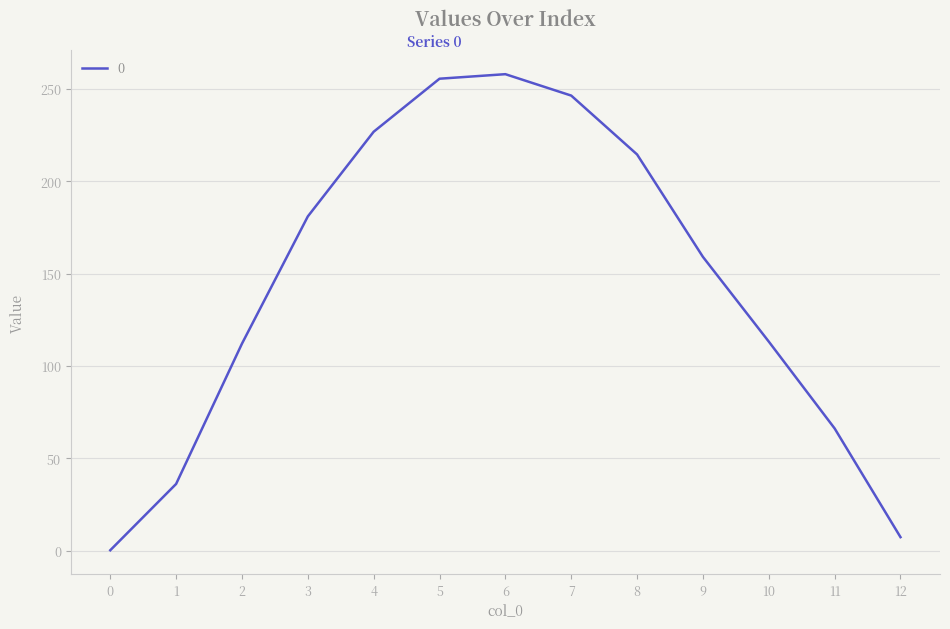

Is it true that the value at 3 is 53.9?

False